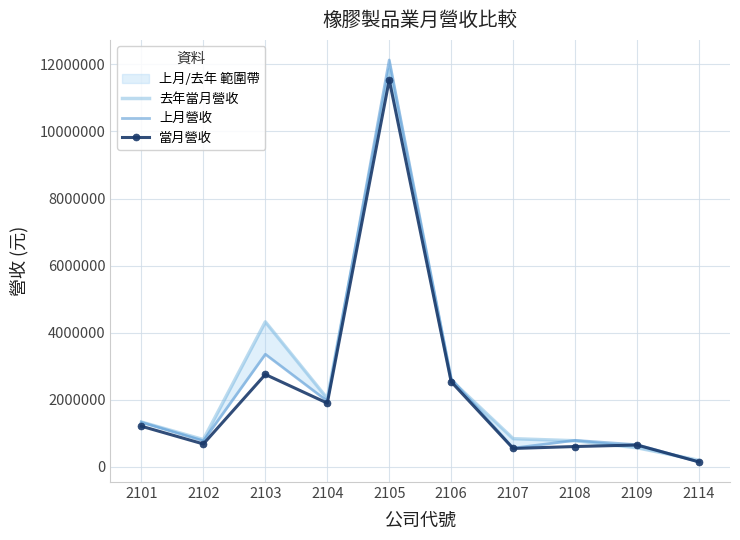

True or false: 上月營收 and 當月營收 intersect in this chart.

True